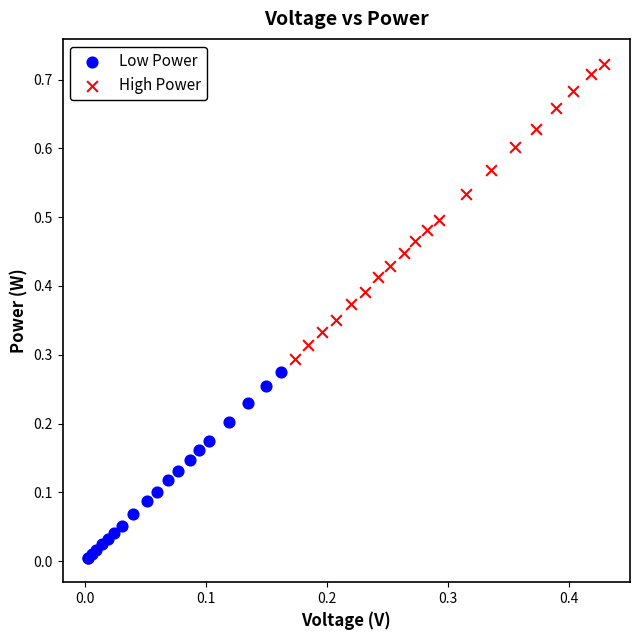

Which series reaches the maximum Y coordinate?

High Power